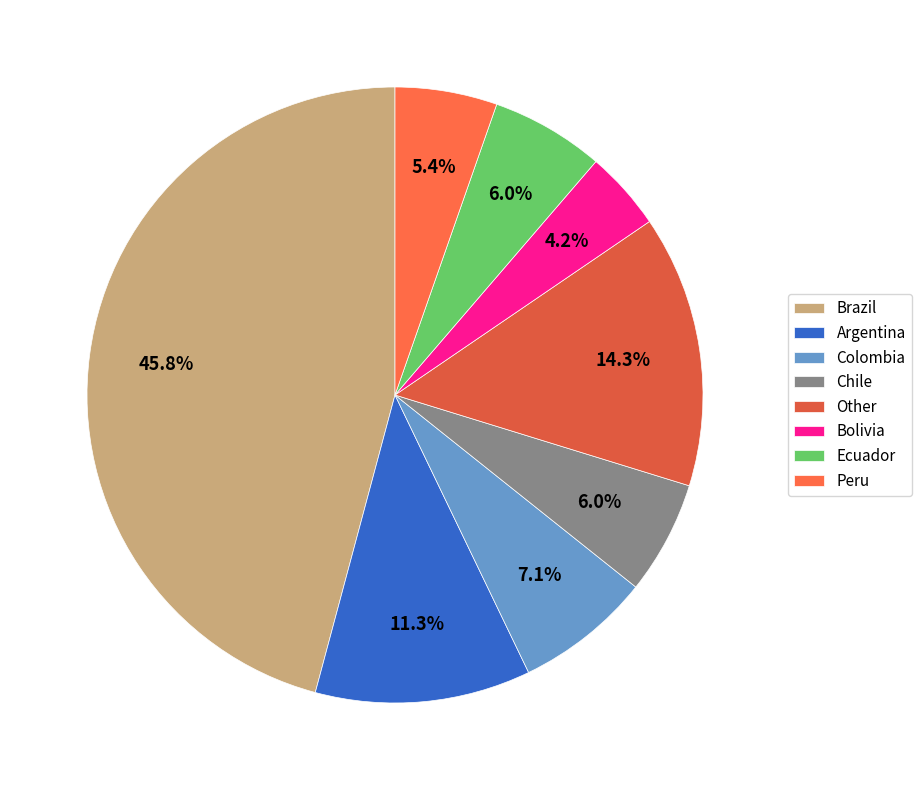

Does Other account for over 50% of the chart?

No